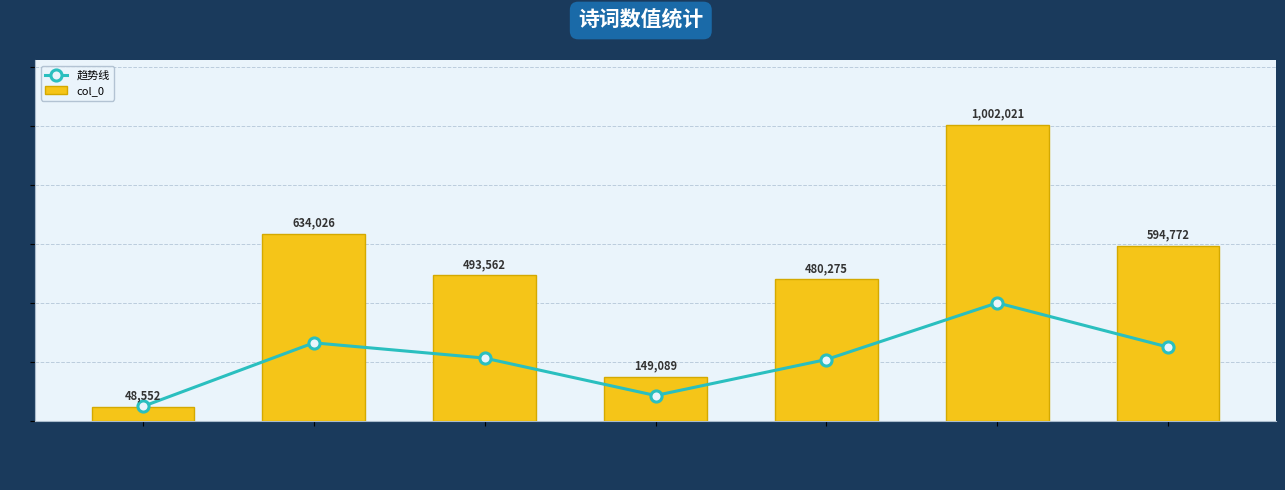

How many values in the col_0 series are below 493562?

3